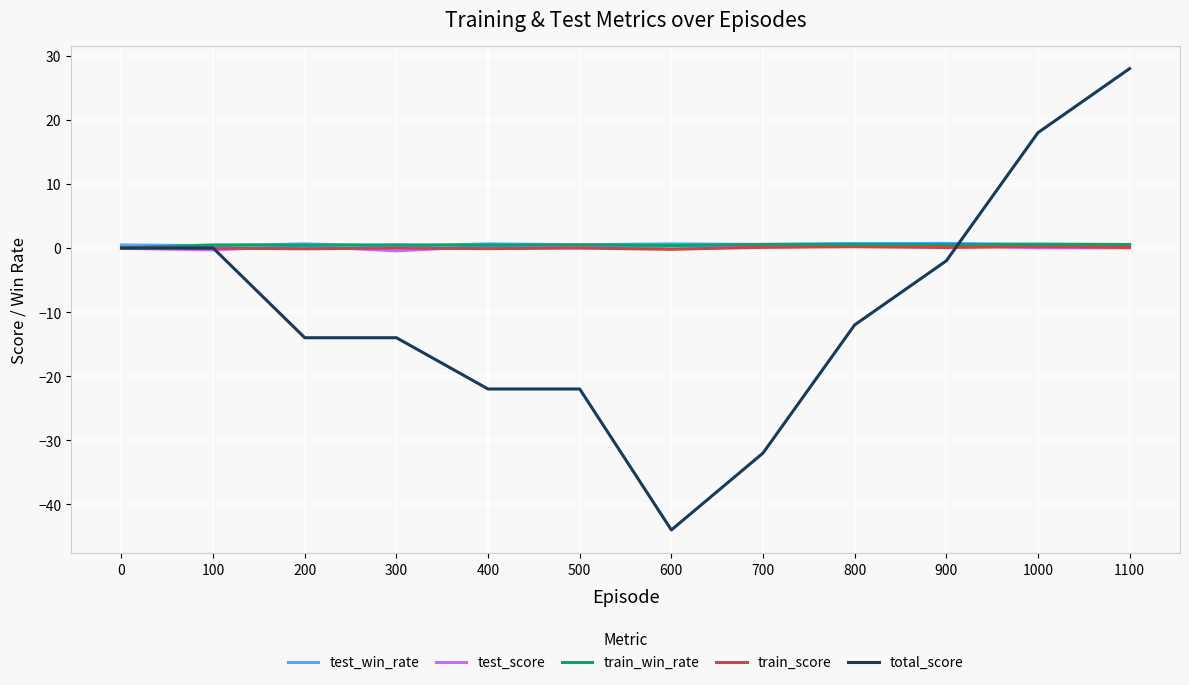

Is it true that test_score equals 0.0 at 1100?

True